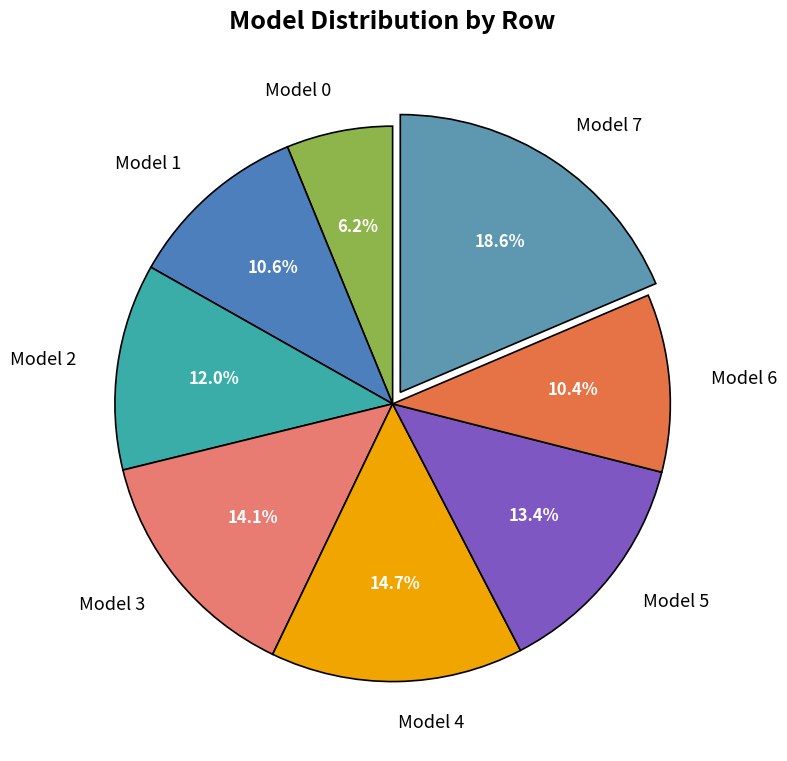

How many segments does this pie chart have?

8